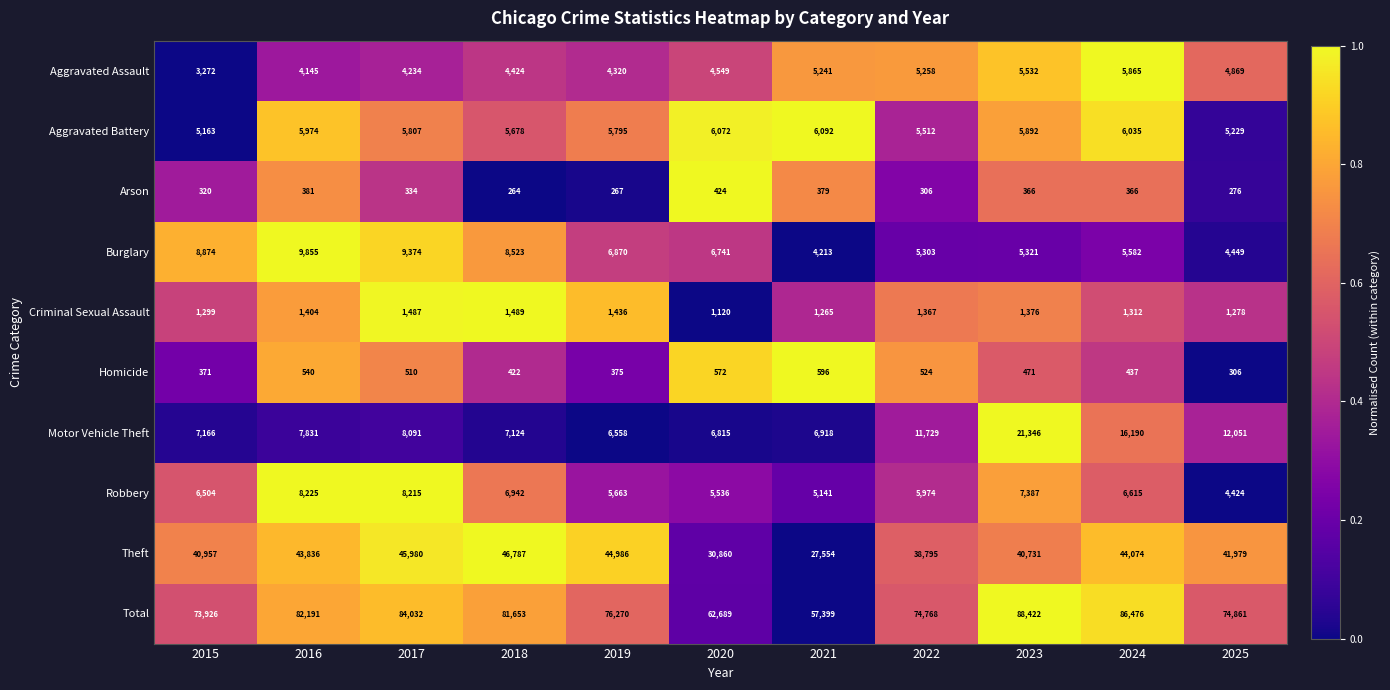

At which category is the sum across all series the highest?

2023